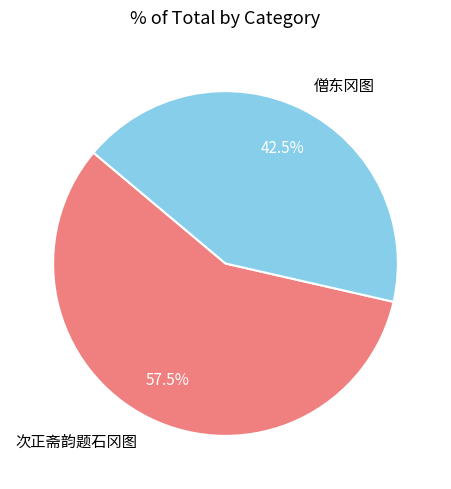

Is there any slice that represents more than half of the pie?

Yes